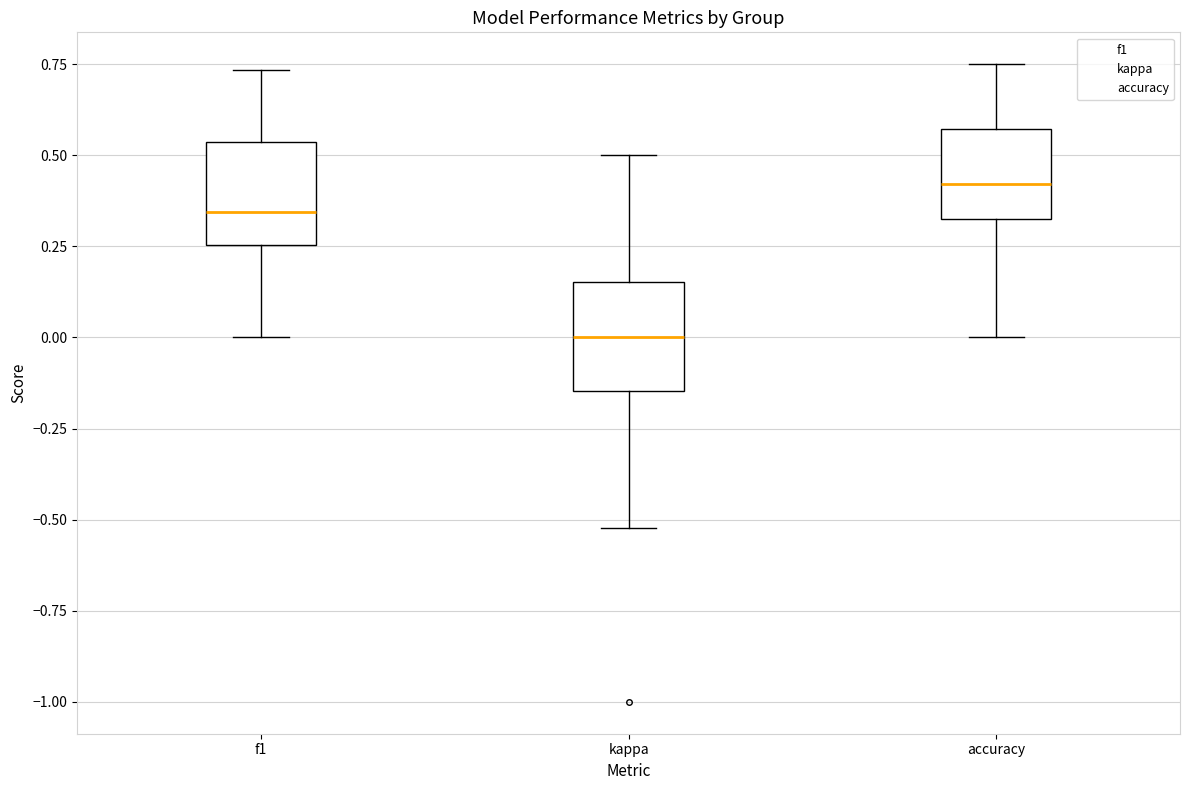

Which box has the highest median line?

accuracy